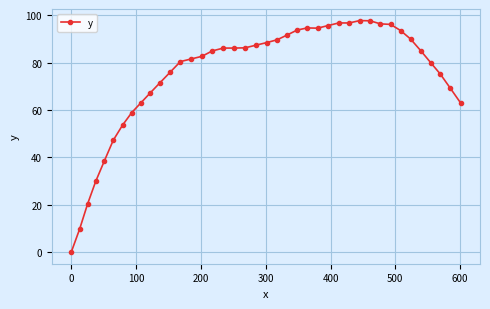

True or false: the data has more than 1 interior local peaks.

True